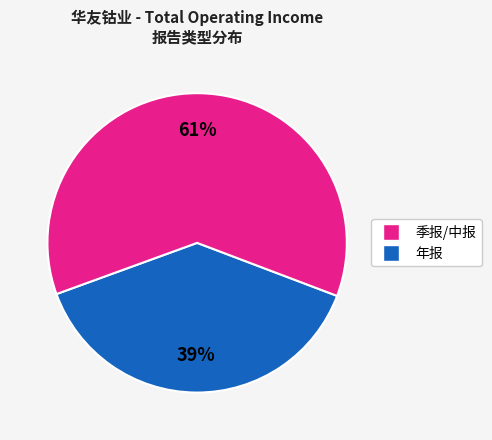

To the nearest percent, what is the average slice percentage?

50%